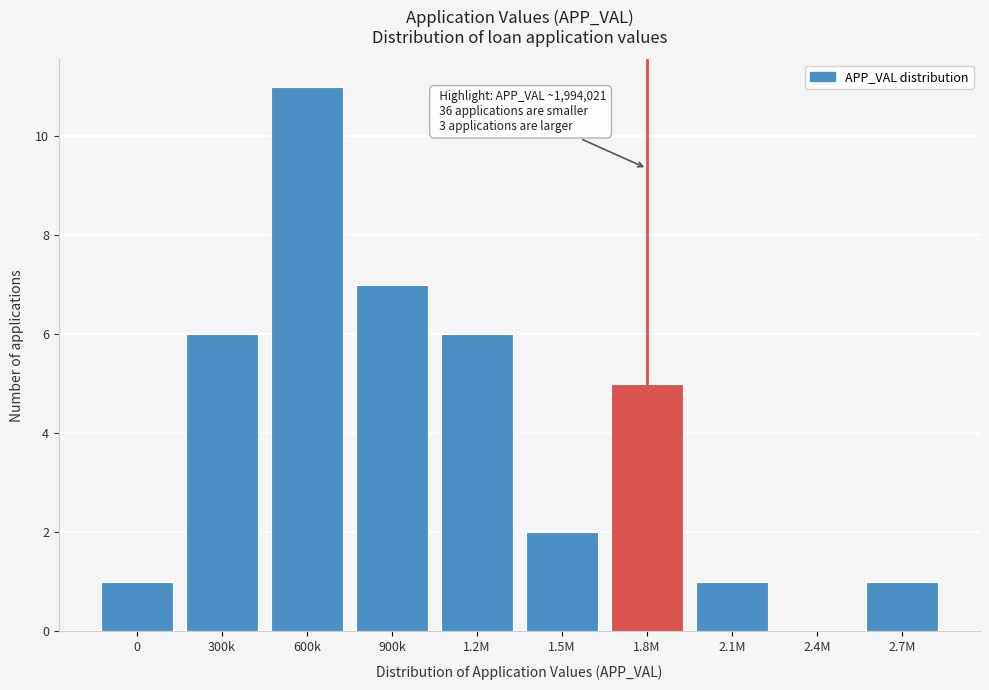

Reading left to right, transcribe all the data shown in this chart.

0=1	300k=6	600k=11	900k=7	1.2M=6	1.5M=2	1.8M=5	2.1M=1	2.4M=0	2.7M=1